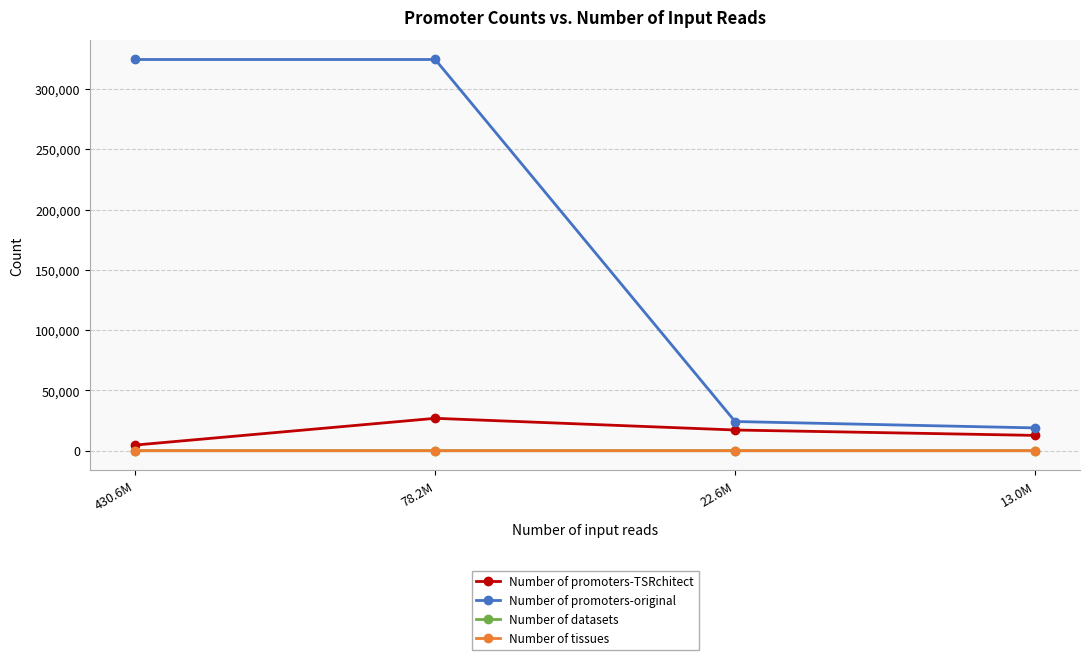

What is the value of the Number of datasets point at the 4th from the left?

4.0